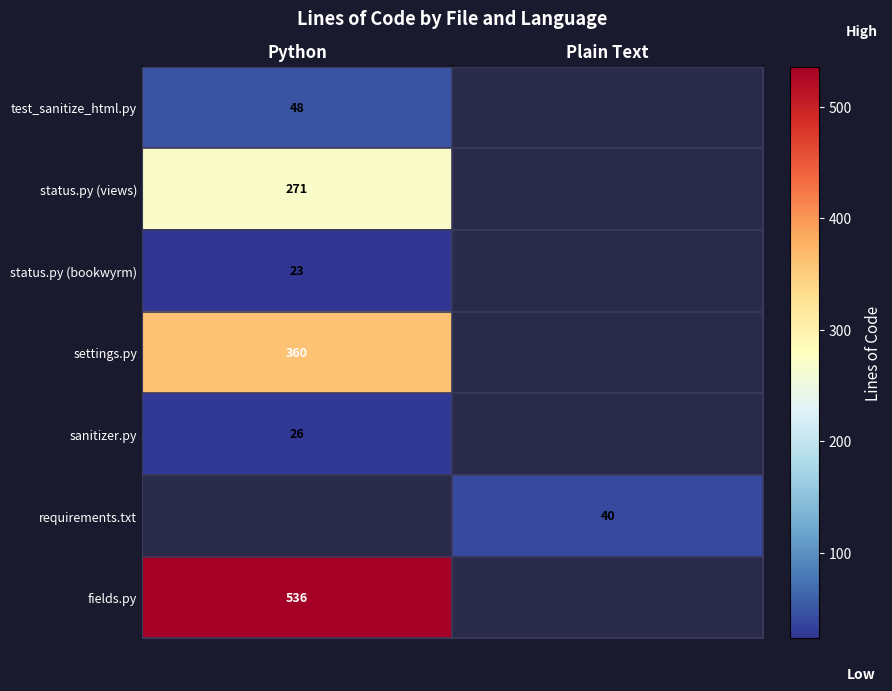

The sanitizer.py series shows 10 at Python. True or false?

False